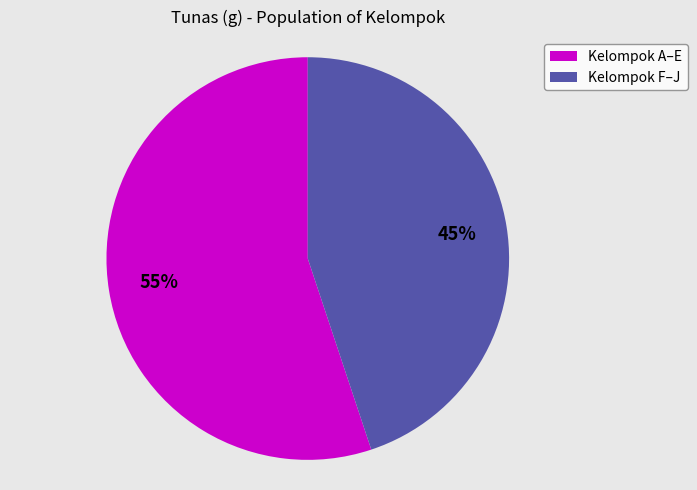

Count the number of slices in the pie.

2